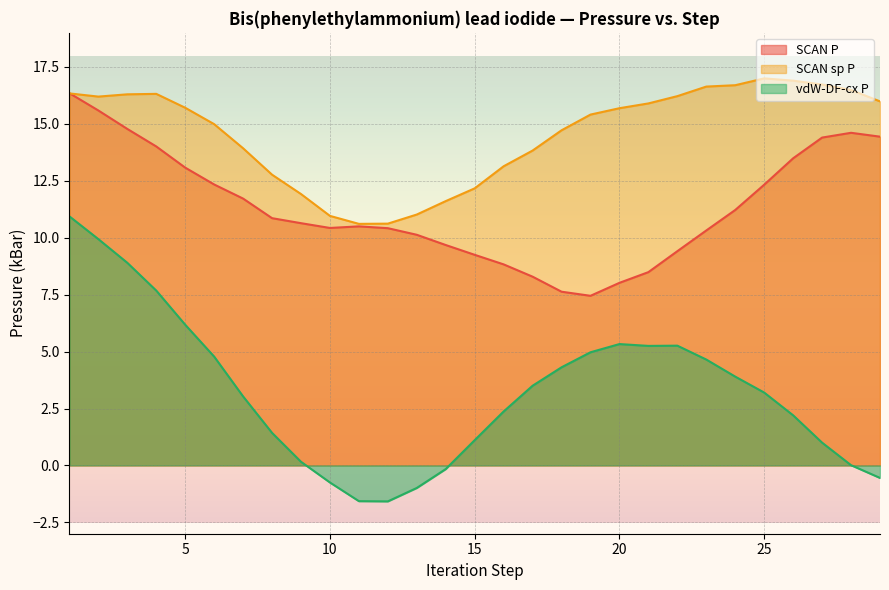

How many values in the vdW-DF-cx P series exceed 3?

16